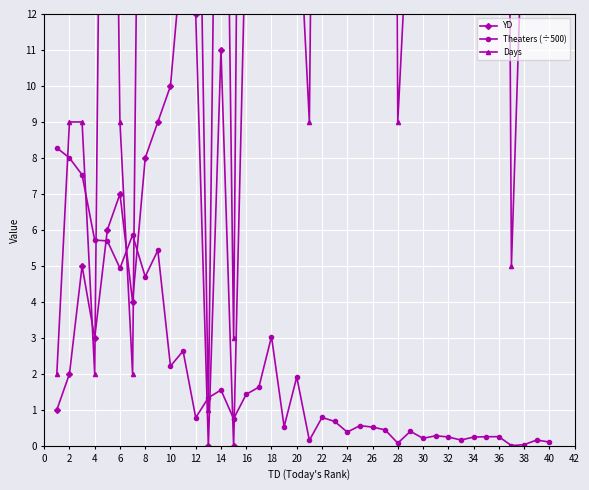

Is it true that Theaters (÷500) equals 0.4 at 24?

True